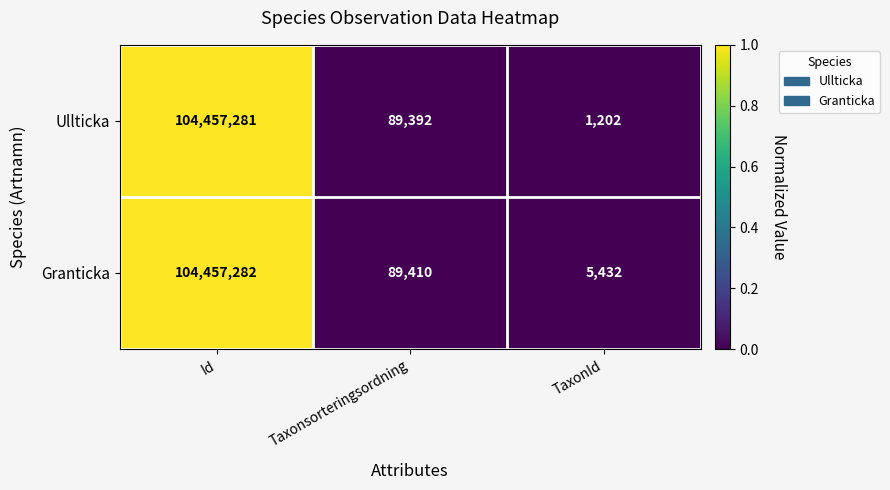

Which category has the highest value in the Ullticka series?

Id